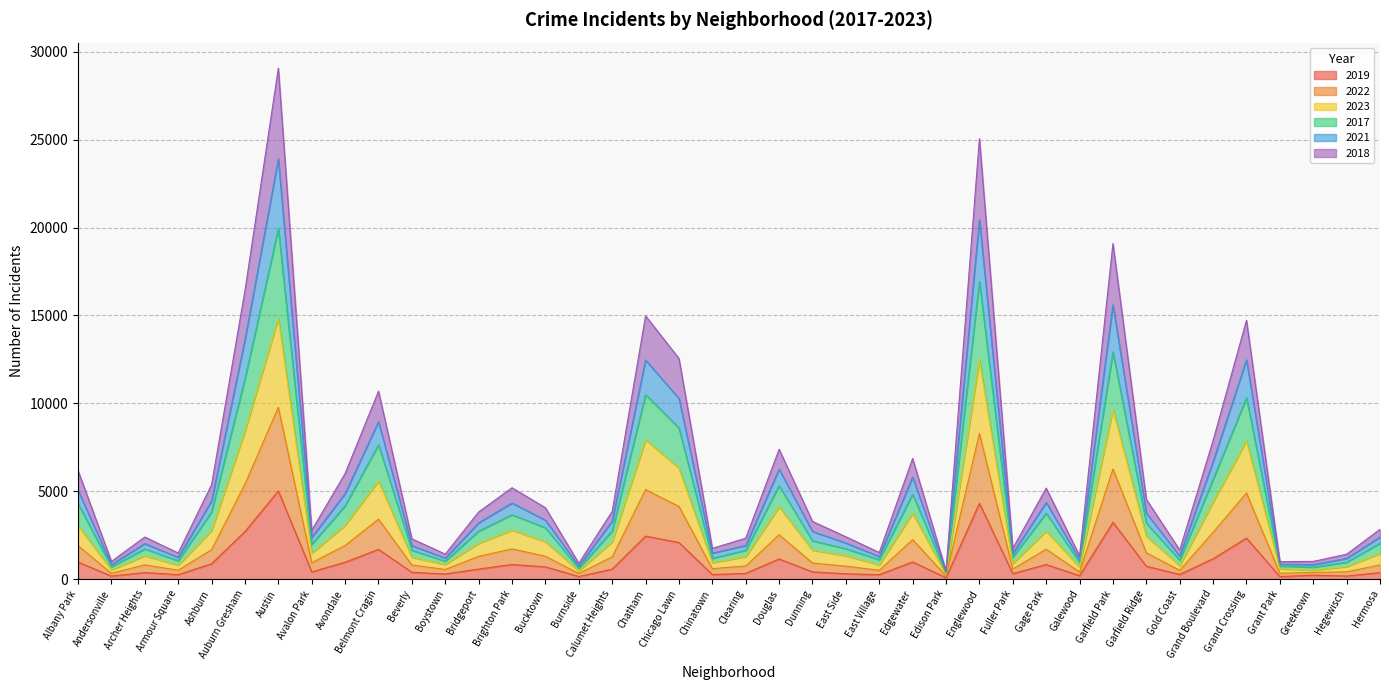

List the labels in order of 2017 value, largest first.

Austin, Englewood, Garfield Park, Auburn Gresham, Chatham, Grand Crossing, Chicago Lawn, Belmont Cragin, Grand Boulevard, Douglas, Edgewater, Albany Park, Avondale, Ashburn, Brighton Park, Gage Park, Garfield Ridge, Bucktown, Calumet Heights, Bridgeport, Dunning, Hermosa, Avalon Park, East Side, Archer Heights, Clearing, Beverly, Chinatown, Fuller Park, Gold Coast, East Village, Armour Square, Boystown, Hegewisch, Galewood, Andersonville, Greektown, Grant Park, Burnside, Edison Park